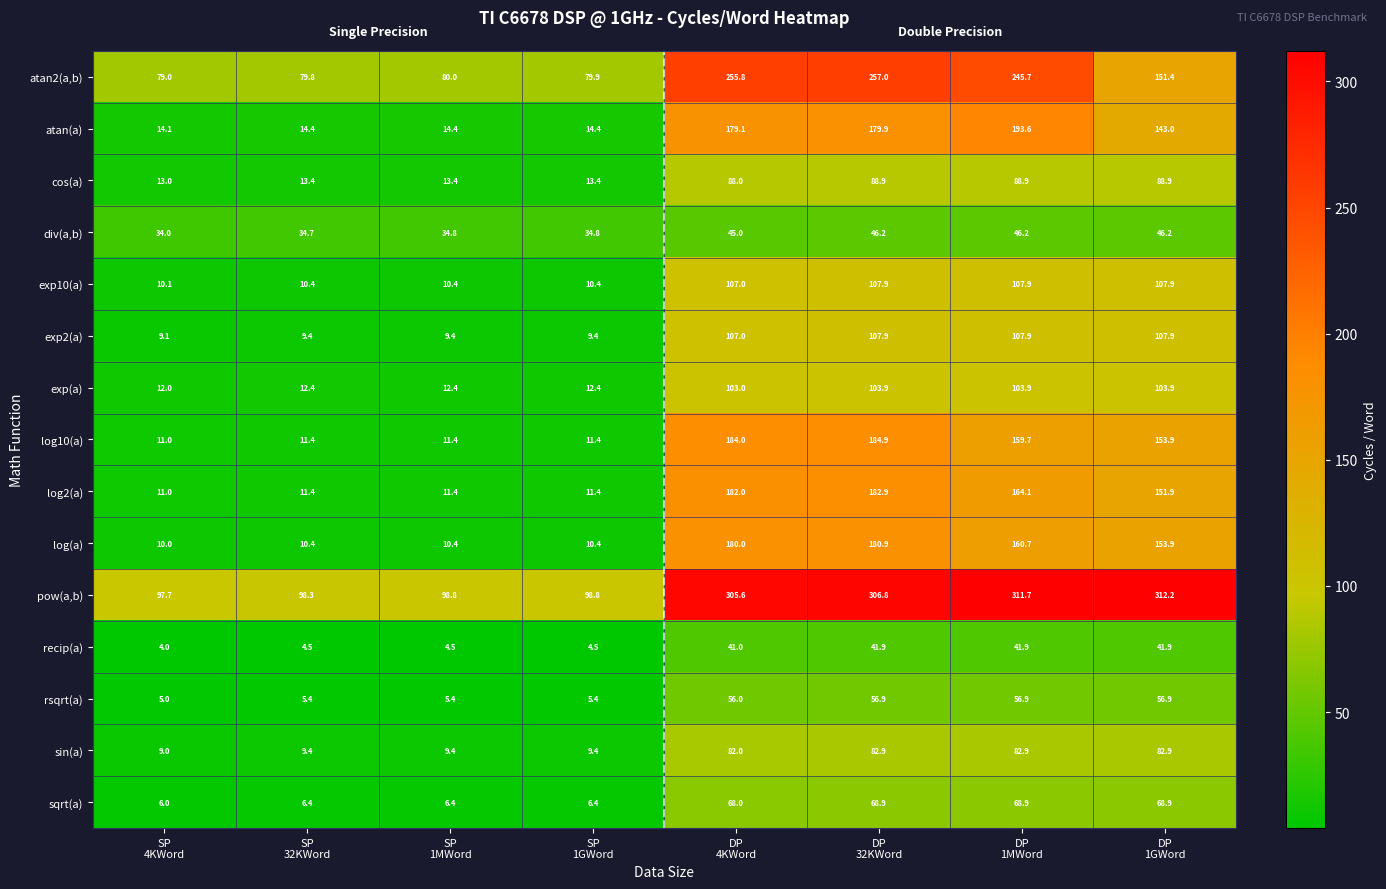

What is the lowest value of the recip(a) series?

4.0